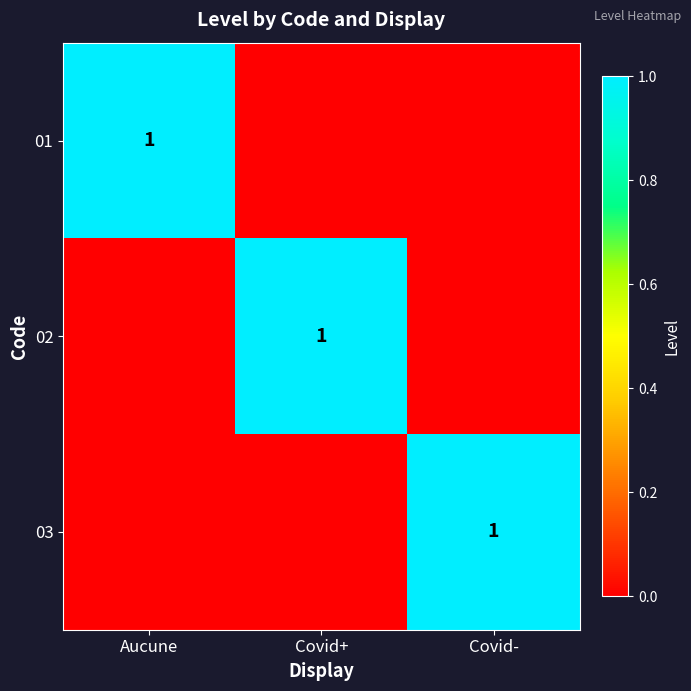

True or false: 02 has a value of 1 at Covid+.

True